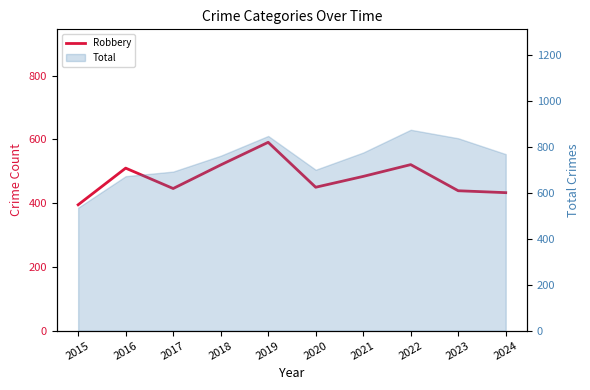

What is the average value?

479